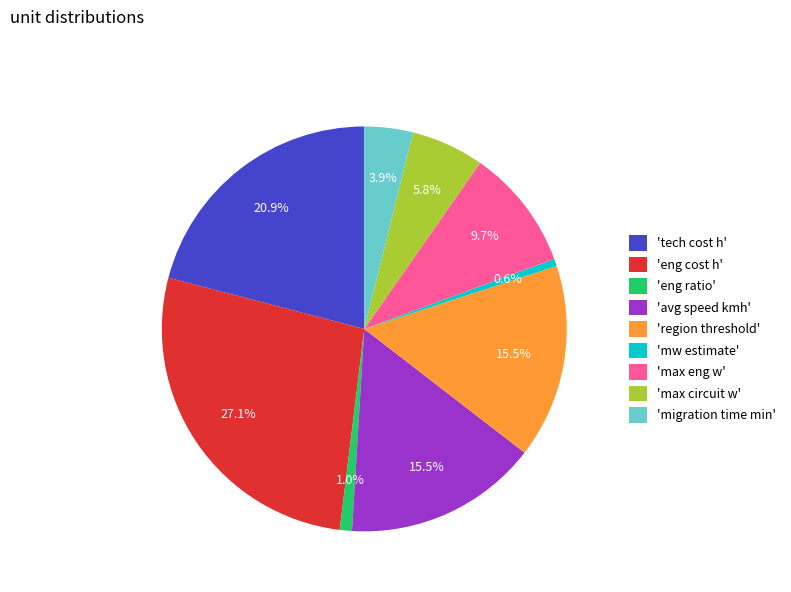

Count the number of slices in the pie.

9